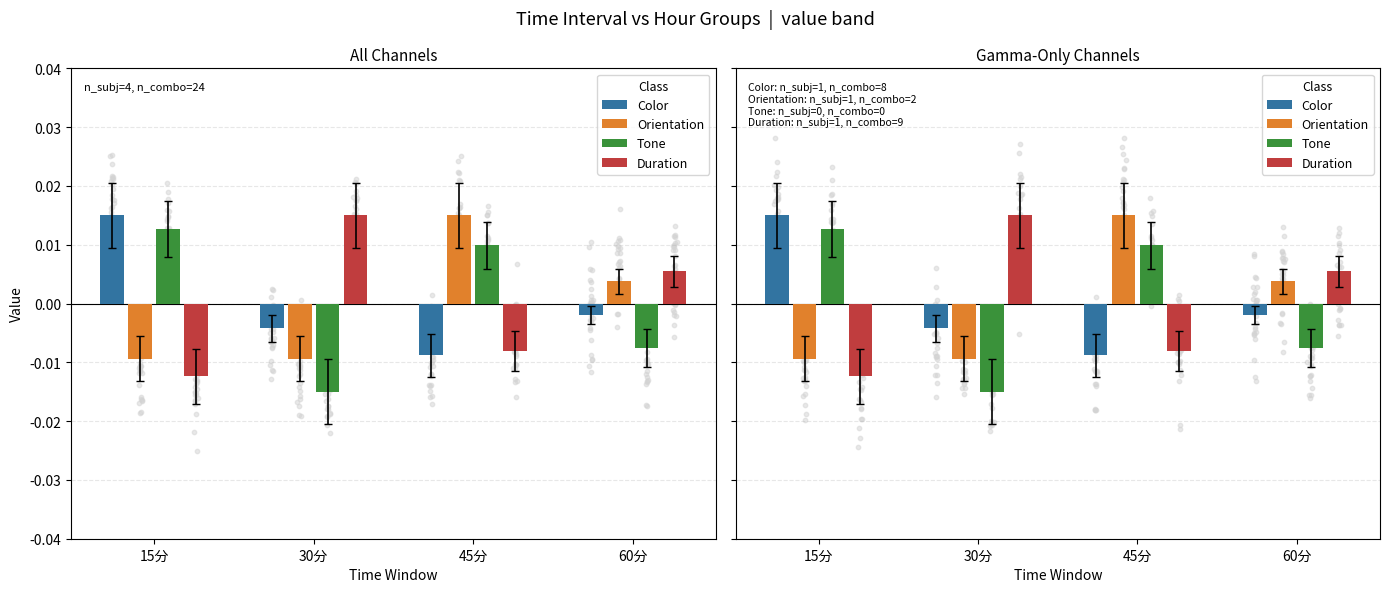

At which category is the sum across all series the highest?

45分